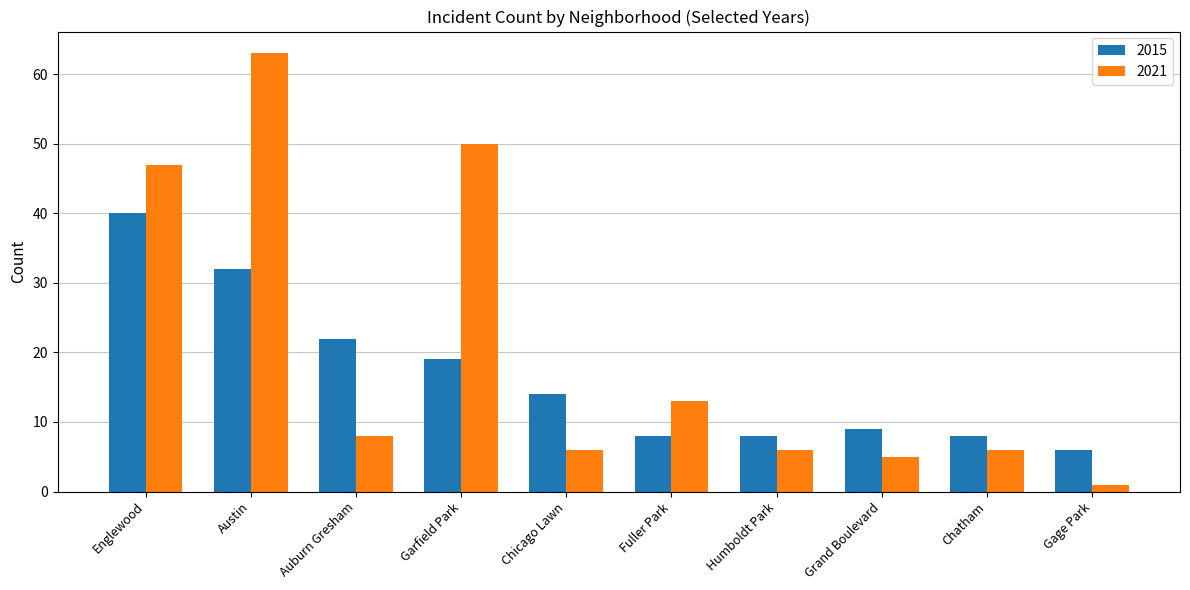

What is the difference between the 2015 values at Gage Park and Garfield Park?

13